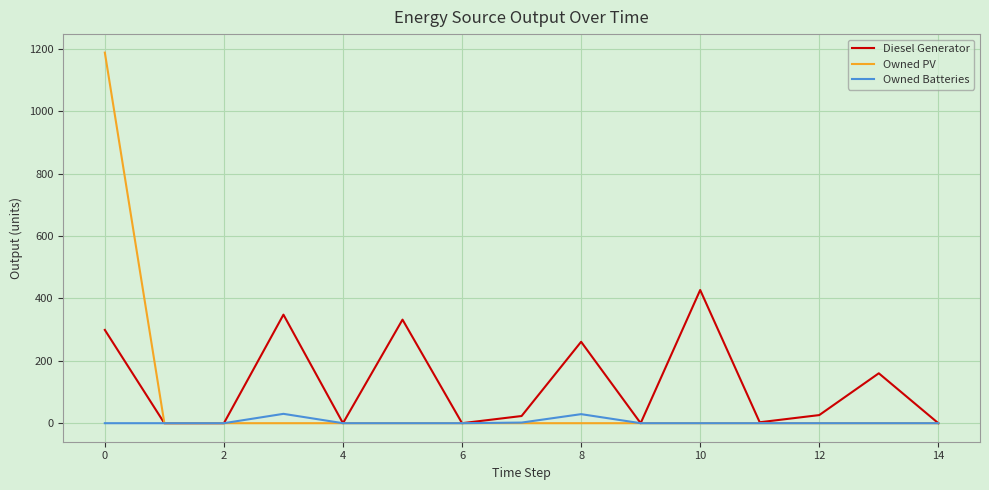

What are all the series names shown in the legend?

Diesel Generator, Owned PV, Owned Batteries